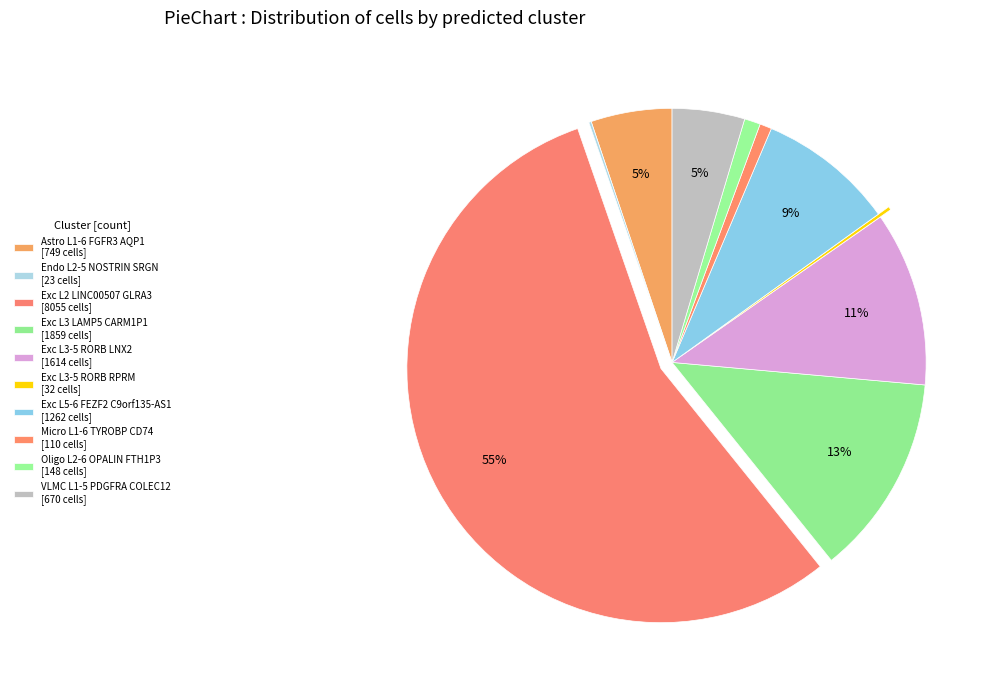

True or false: Endo L2-5 NOSTRIN SRGN accounts for 13% of the total.

False